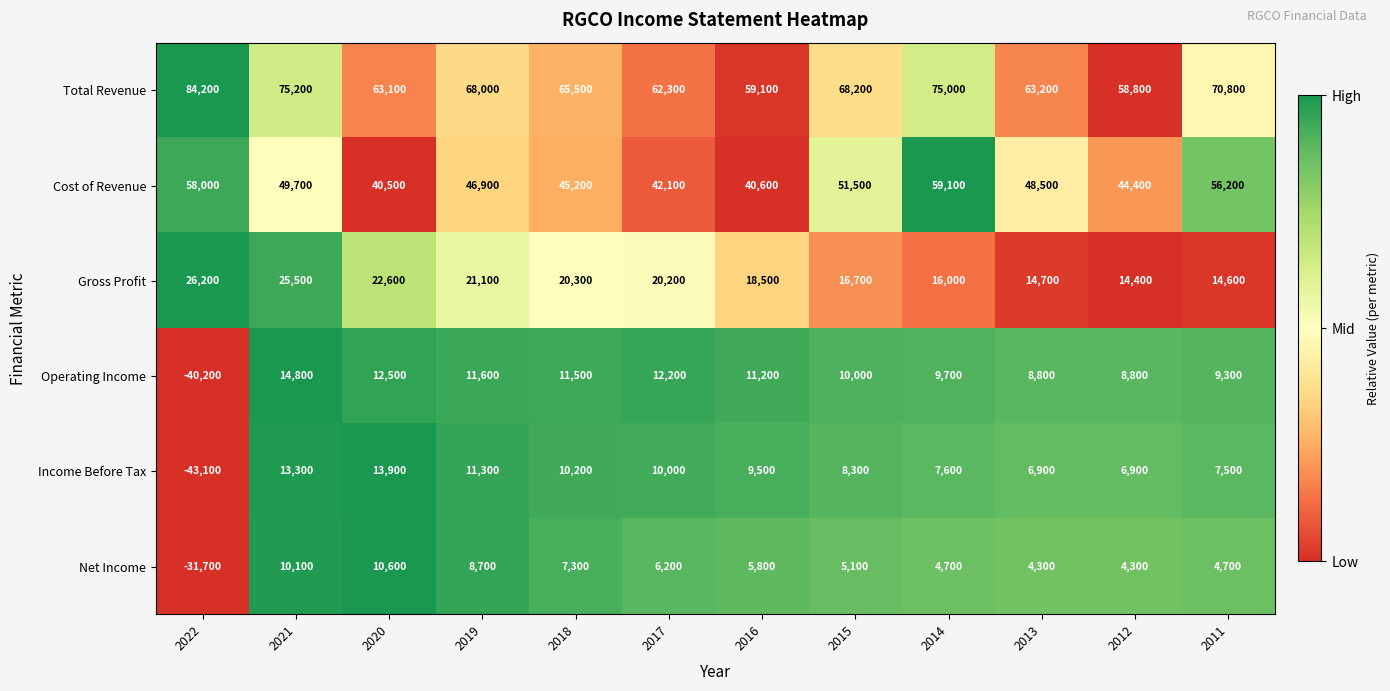

The value of Income Before Tax at 2016 is 9500. True or false?

True